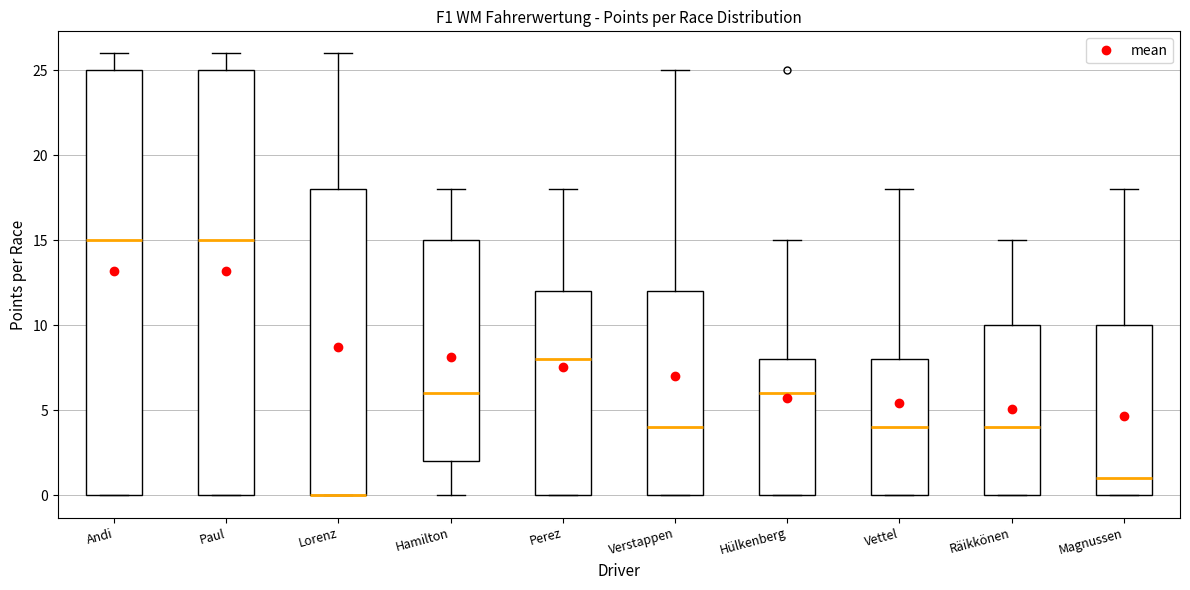

Where is the lower edge of the box for Perez on the y-axis? The values are not printed on the chart, so give them approximately, as read against the axis.

0